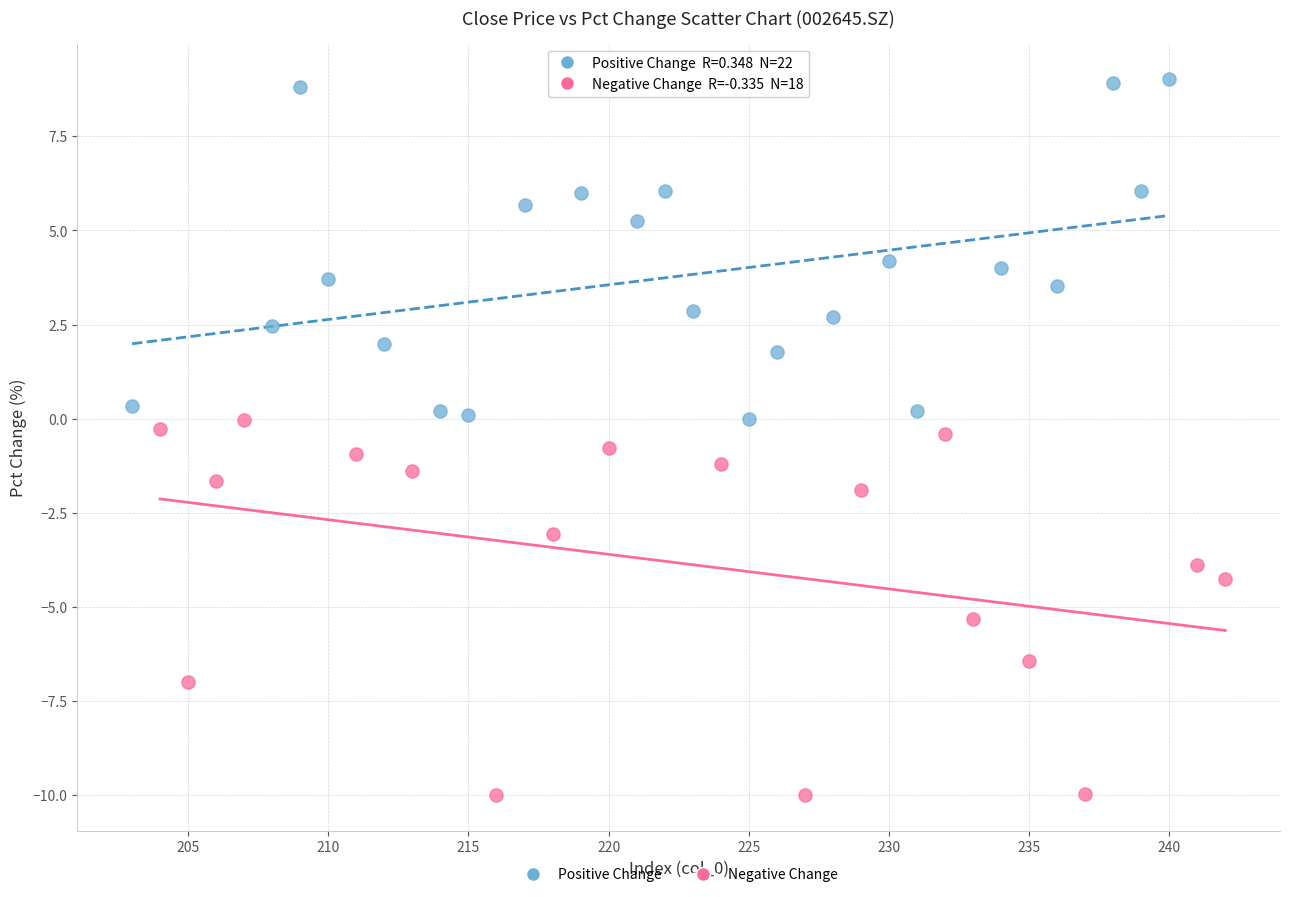

What are all the series names shown in the legend?

Positive Change, Negative Change